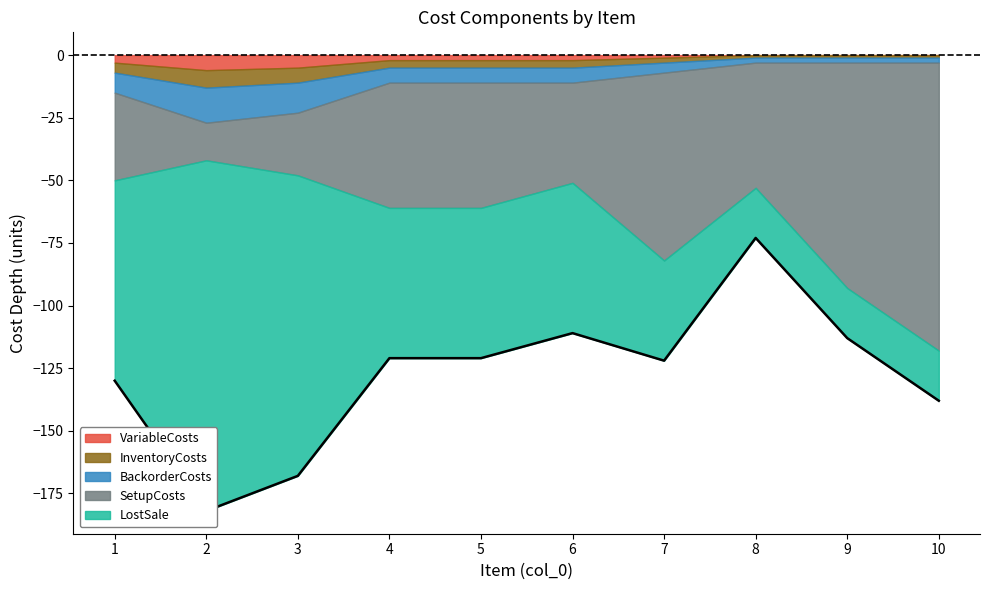

Reading right to left, list all the values displayed in this chart.

SetupCosts: 10=115	9=90	8=50	7=75	6=40	5=50	4=50	3=25	2=15	1=35
InventoryCosts: 10=1	9=1	8=1	7=2	6=3	5=3	4=3	3=6	2=7	1=4
BackorderCosts: 10=2	9=2	8=2	7=4	6=6	5=6	4=6	3=12	2=14	1=8
LostSale: 10=20	9=20	8=20	7=40	6=60	5=60	4=60	3=120	2=140	1=80
VariableCosts: 10=0	9=0	8=0	7=1	6=2	5=2	4=2	3=5	2=6	1=3